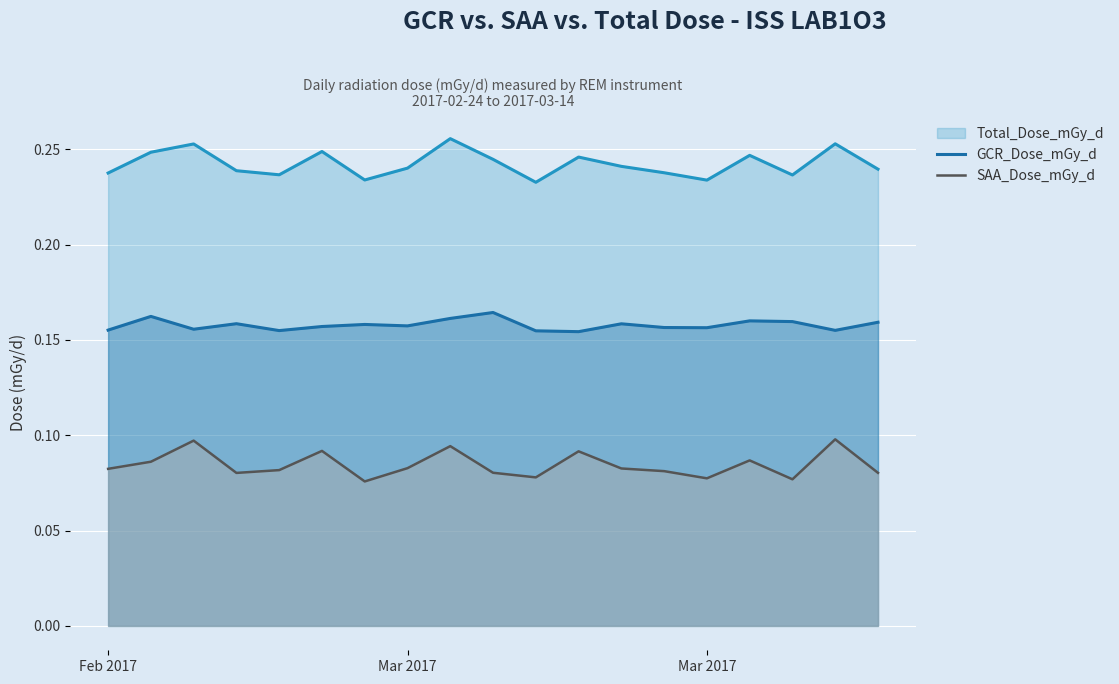

What are all the series names shown in the legend?

Total_Dose_mGy_d, GCR_Dose_mGy_d, SAA_Dose_mGy_d